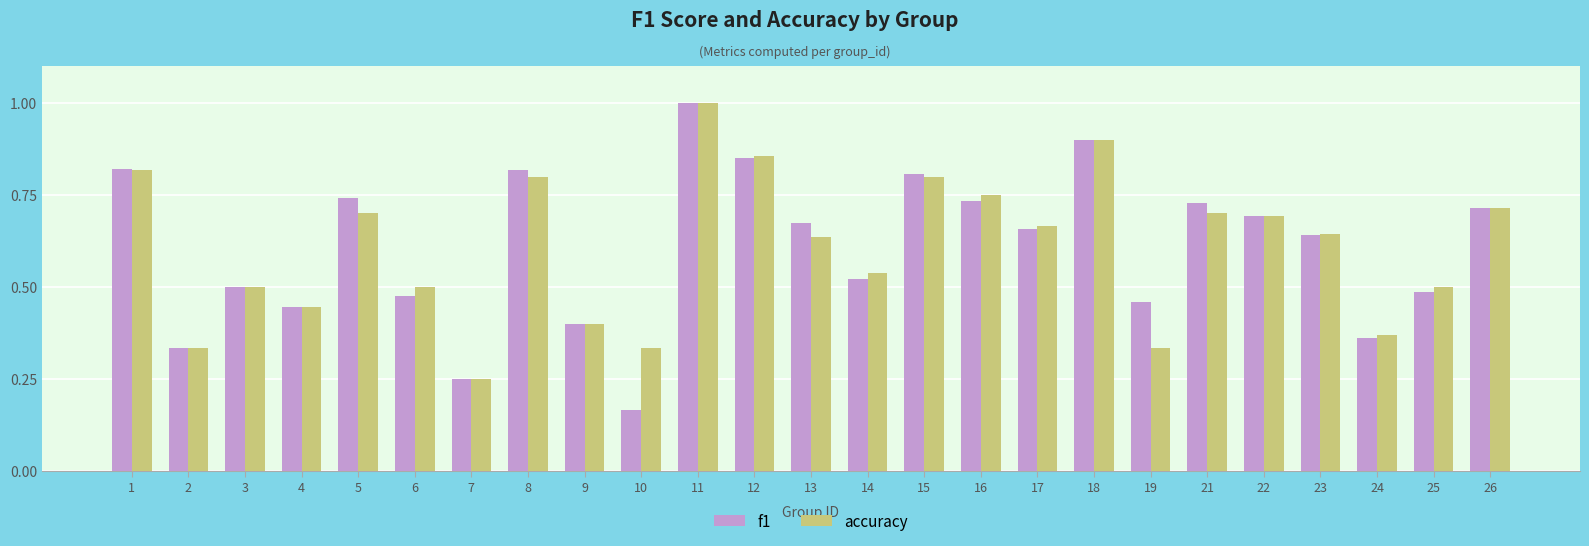

How many data points does each series have?

25